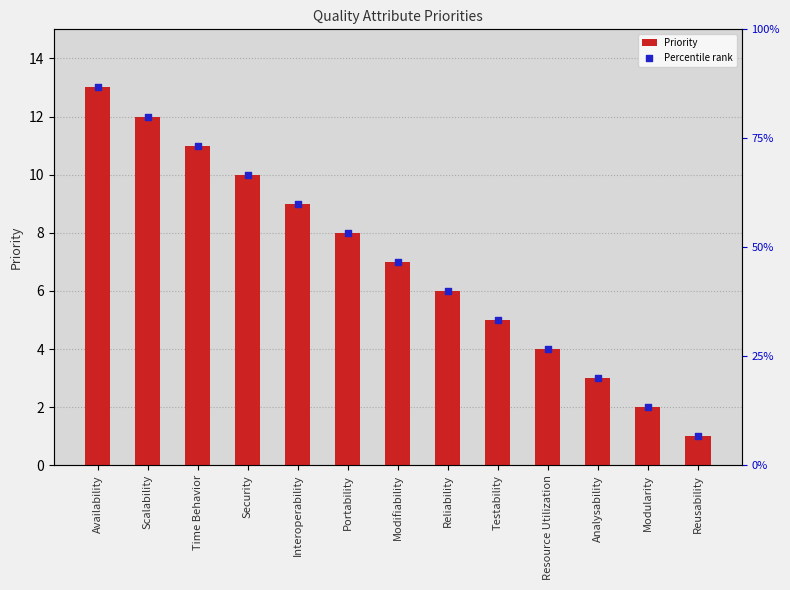

What is the total value across all series at Scalability?

24